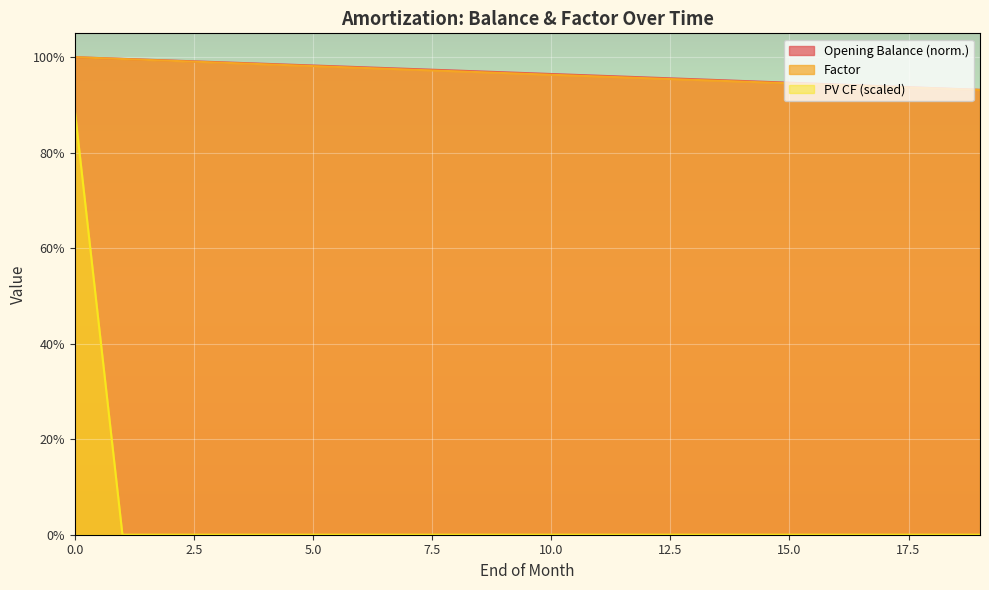

Reading left to right, what are all the values shown in this chart?

Factor: 0=1.0	1=1.0	2=1.0	3=1.0	4=1.0	5=1.0	6=1.0	7=1.0	8=1.0	9=1.0	10=1.0	11=1.0	12=1.0	13=1.0	14=0.9	15=0.9	16=0.9	17=0.9	18=0.9	19=0.9
PV CF: 0=0.9	1=0.0	2=0.0	3=0.0	4=0.0	5=0.0	6=0.0	7=0.0	8=0.0	9=0.0	10=0.0	11=0.0	12=0.0	13=0.0	14=0.0	15=0.0	16=0.0	17=0.0	18=0.0	19=0.0
Opening Balance: 0=1.0	1=1.0	2=1.0	3=1.0	4=1.0	5=1.0	6=1.0	7=1.0	8=1.0	9=1.0	10=1.0	11=1.0	12=1.0	13=1.0	14=1.0	15=0.9	16=0.9	17=0.9	18=0.9	19=0.9